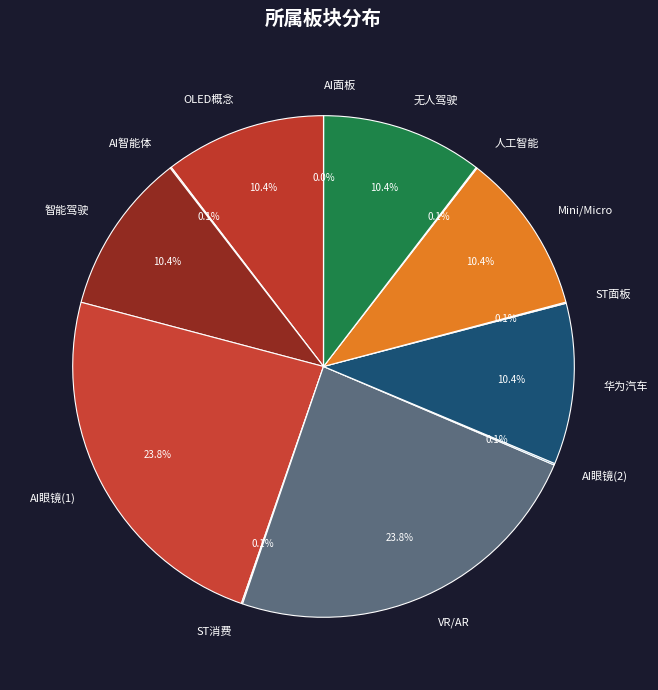

What percentage is NOT represented by AI眼镜(1)?

76.2%